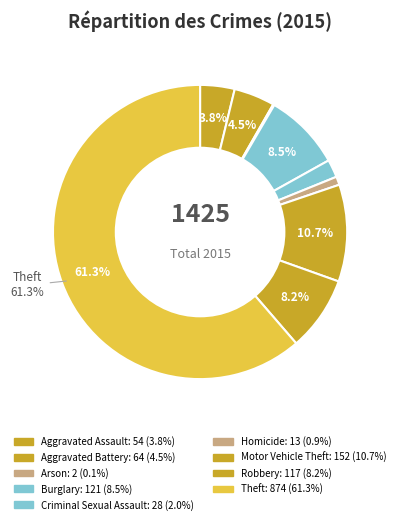

True or false: Theft accounts for 61% of the total.

True